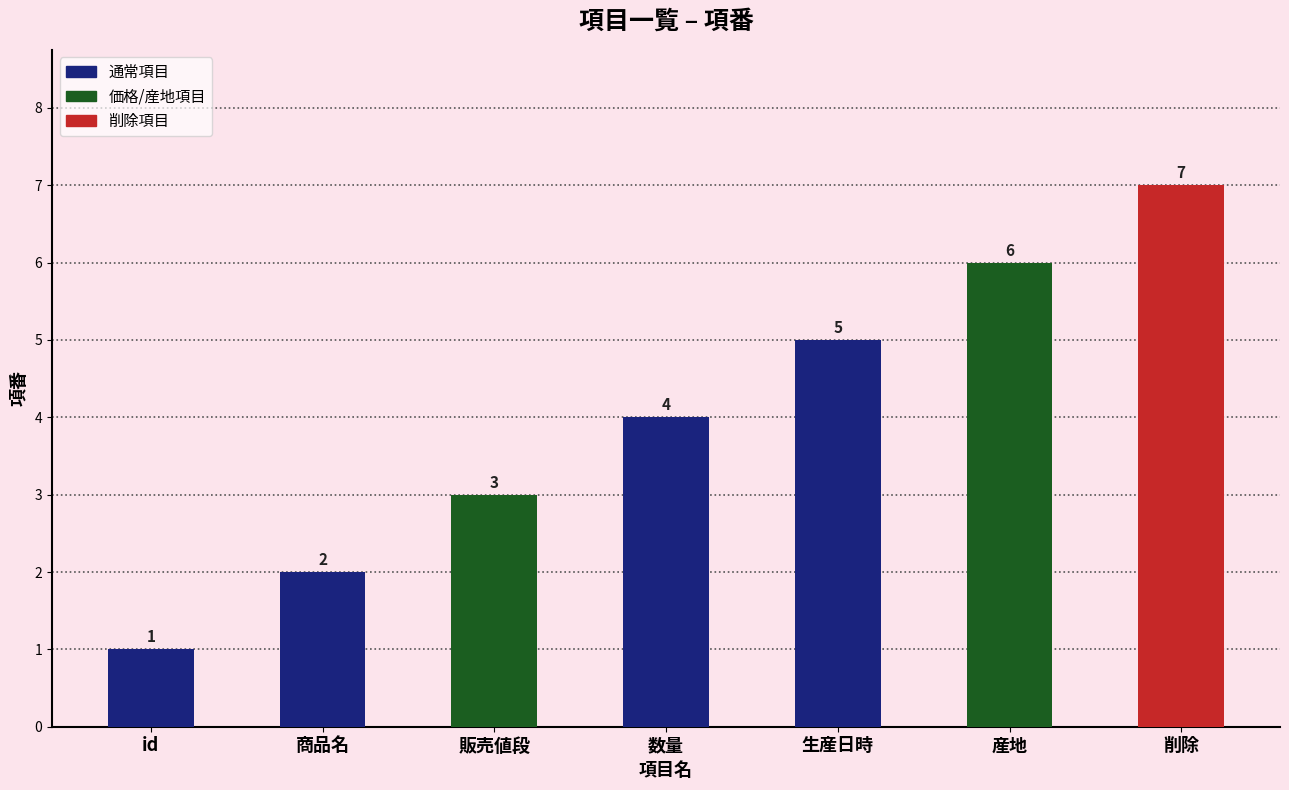

Reading left to right, transcribe all the data shown in this chart.

1	2	3	4	5	6	7